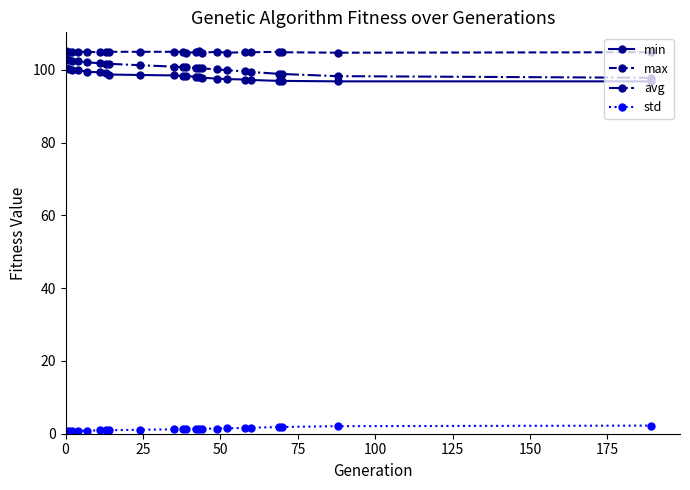

What is the maximum value shown in the chart?

105.1